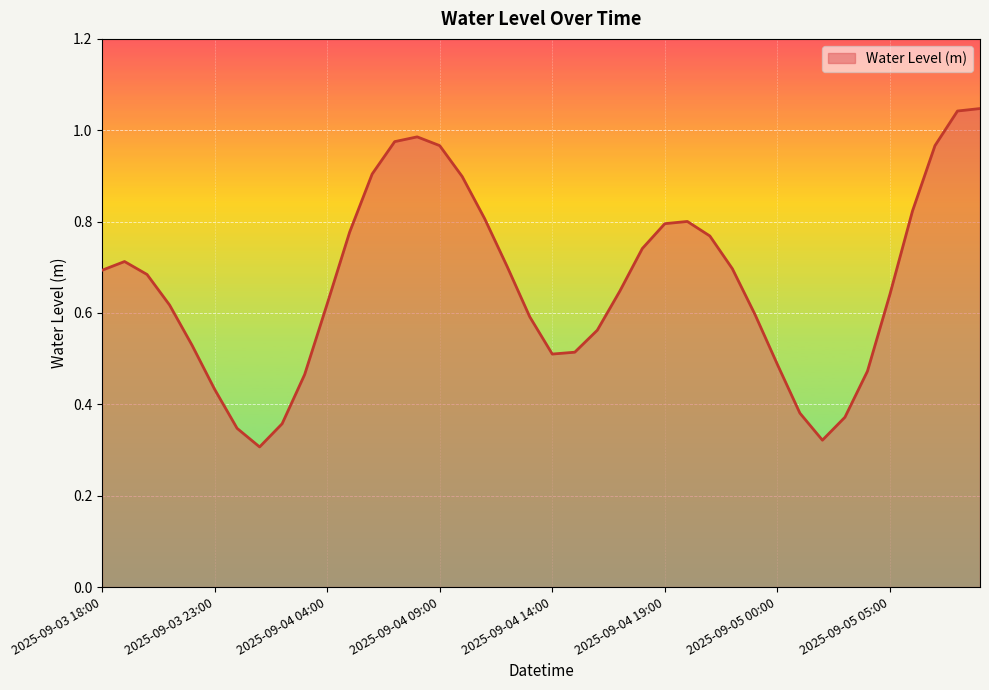

How many lines are shown in the chart?

1